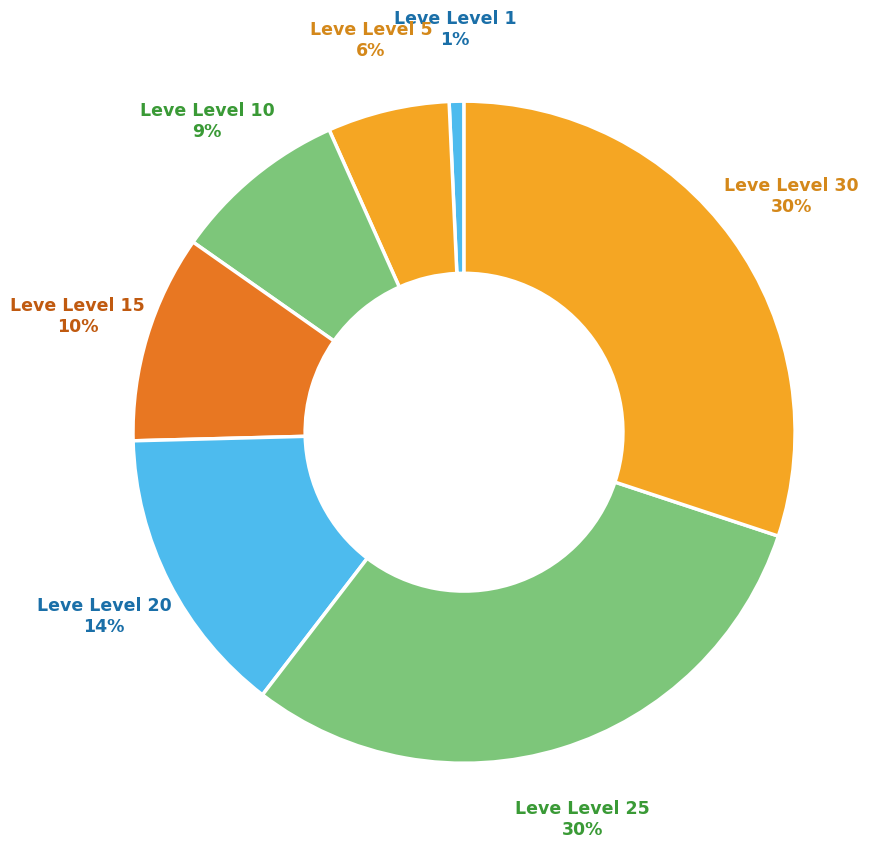

To the nearest percent, what is the average slice percentage?

14%